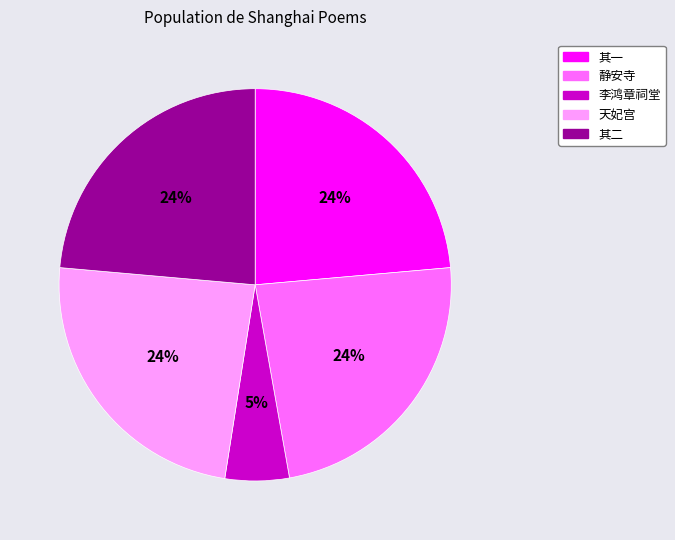

To the nearest percent, what is the average slice percentage?

20%